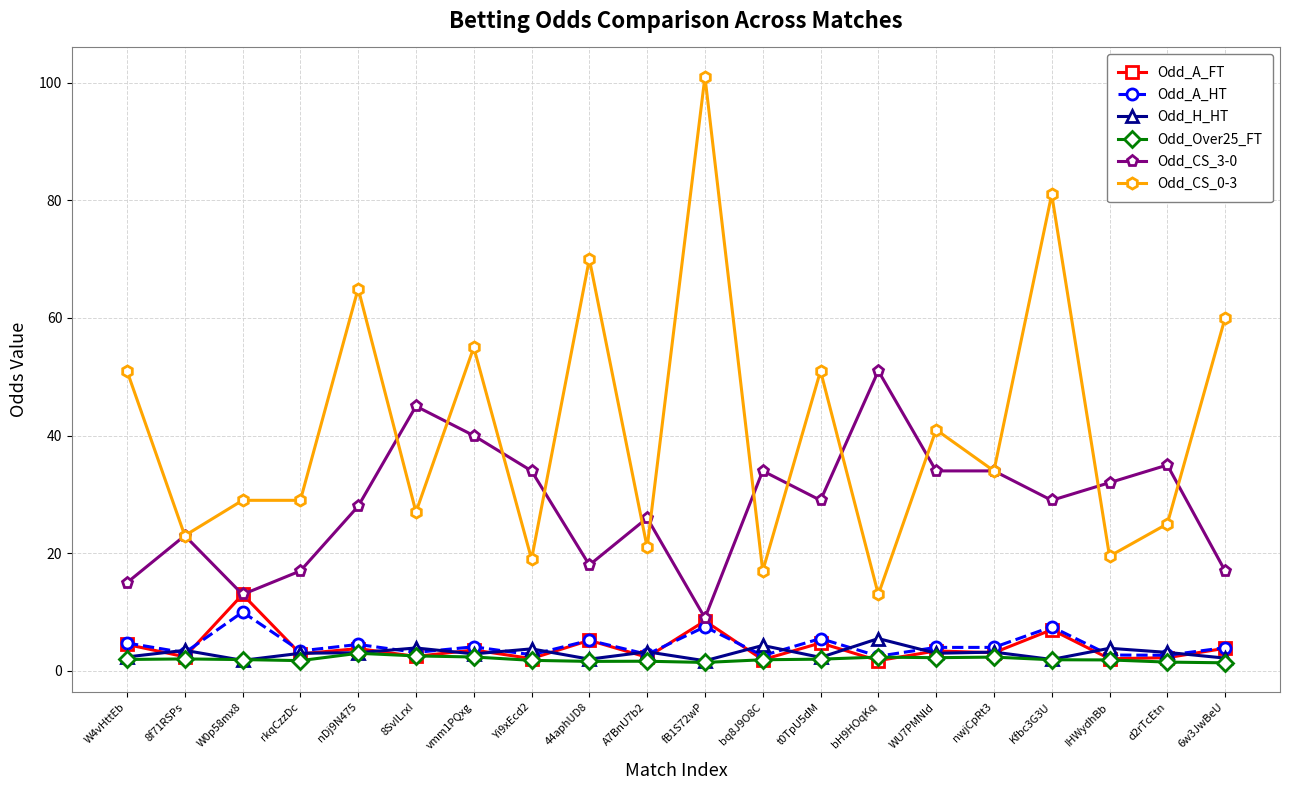

Where is the first local minimum for Odd_CS_3-0?

W0p58mx8